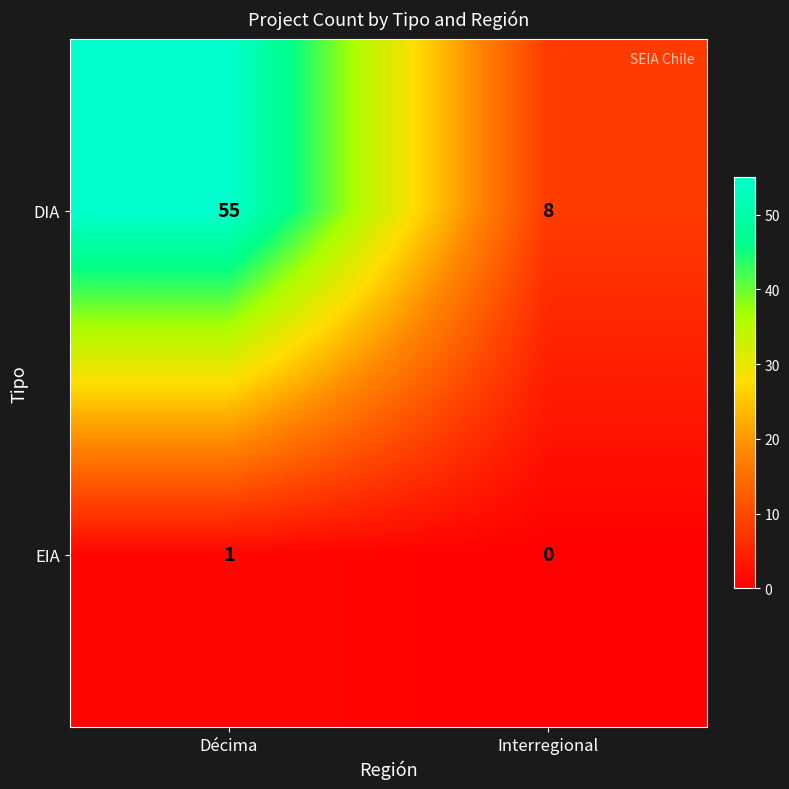

Rank the series at Interregional from lowest to highest value.

EIA, DIA